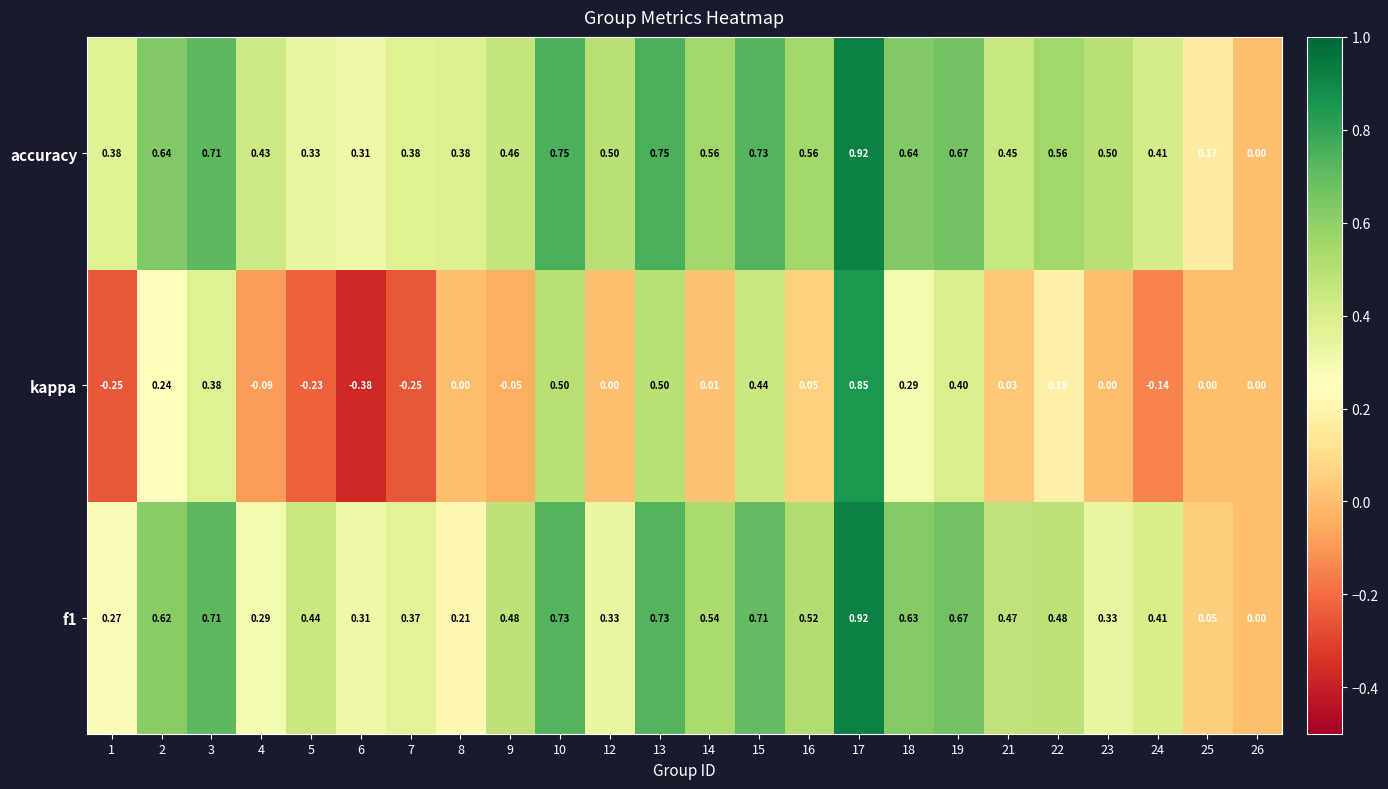

Which series has the widest spread of values?

kappa